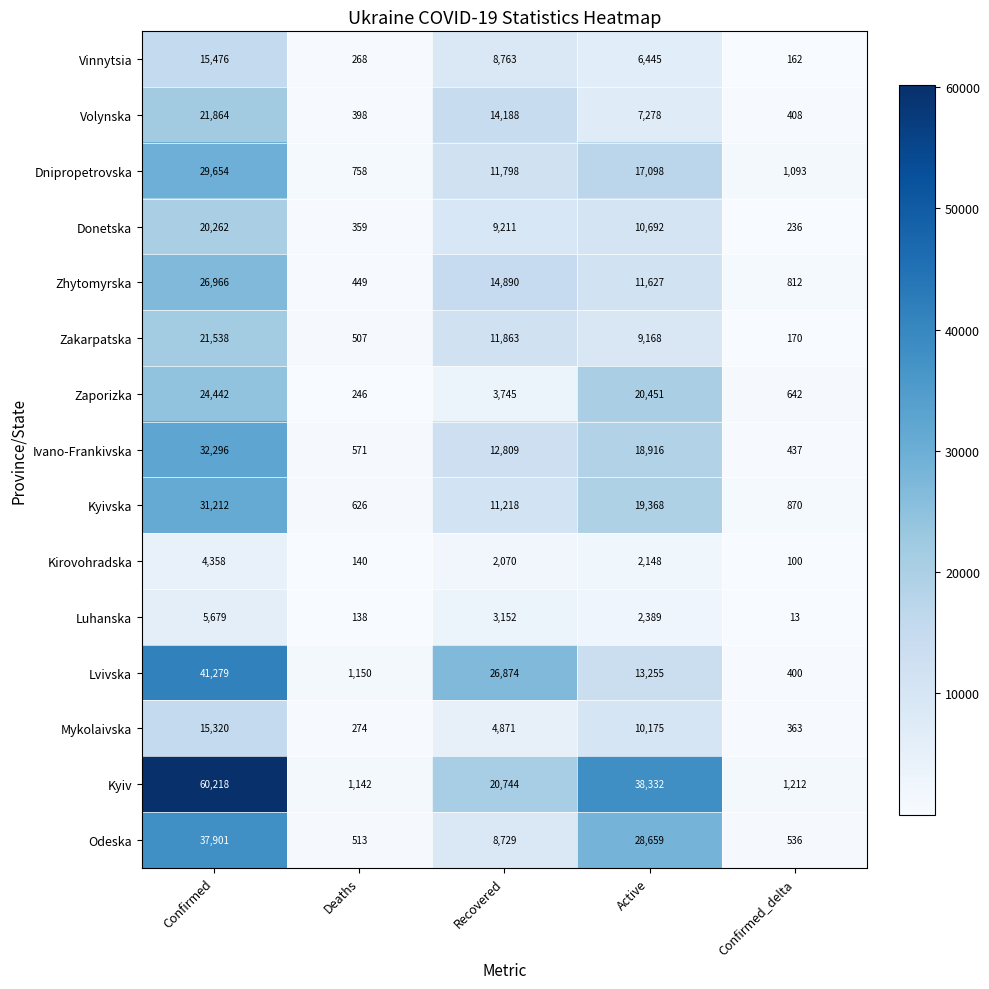

What is the highest value of the Vinnytsia series?

15476